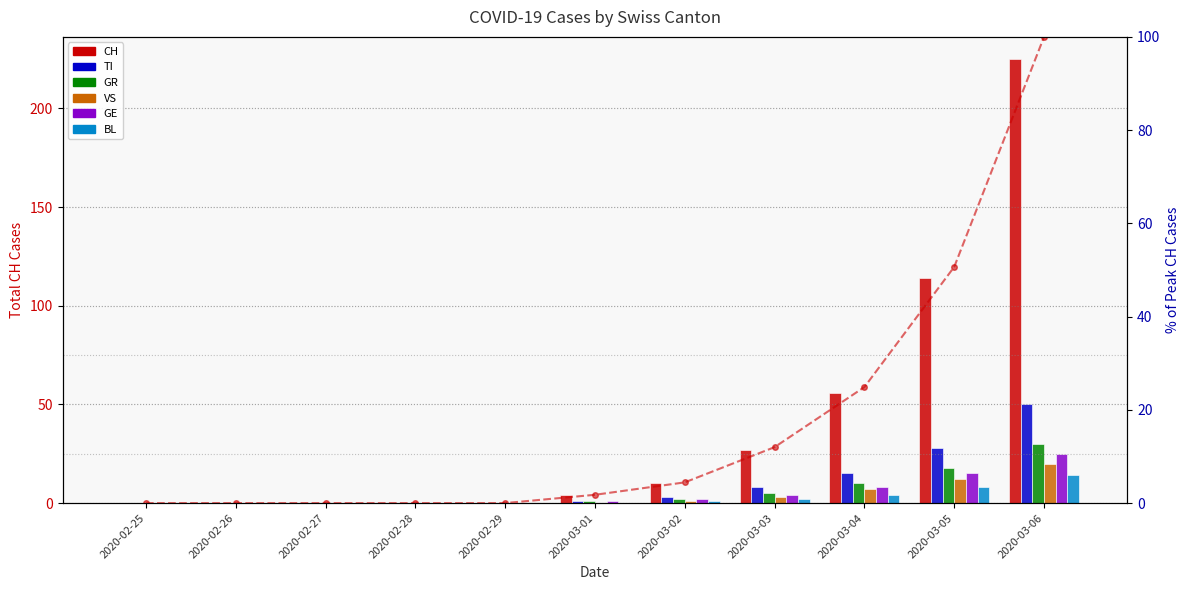

What is the label of the 6th bar from the right?

2020-03-01